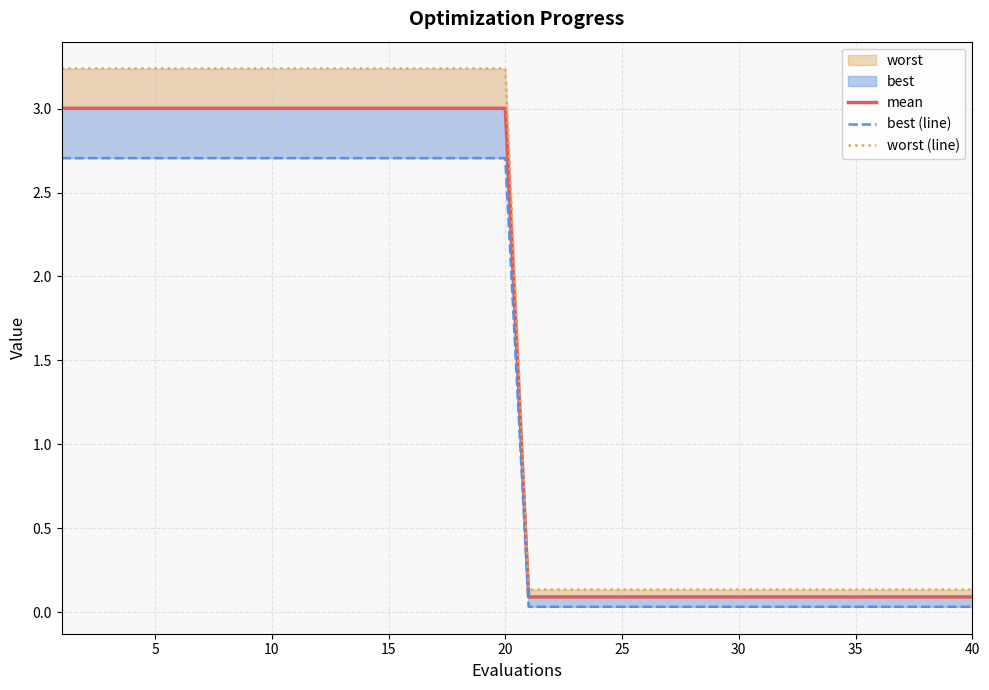

At how many categories does at least one series exceed 0?

40